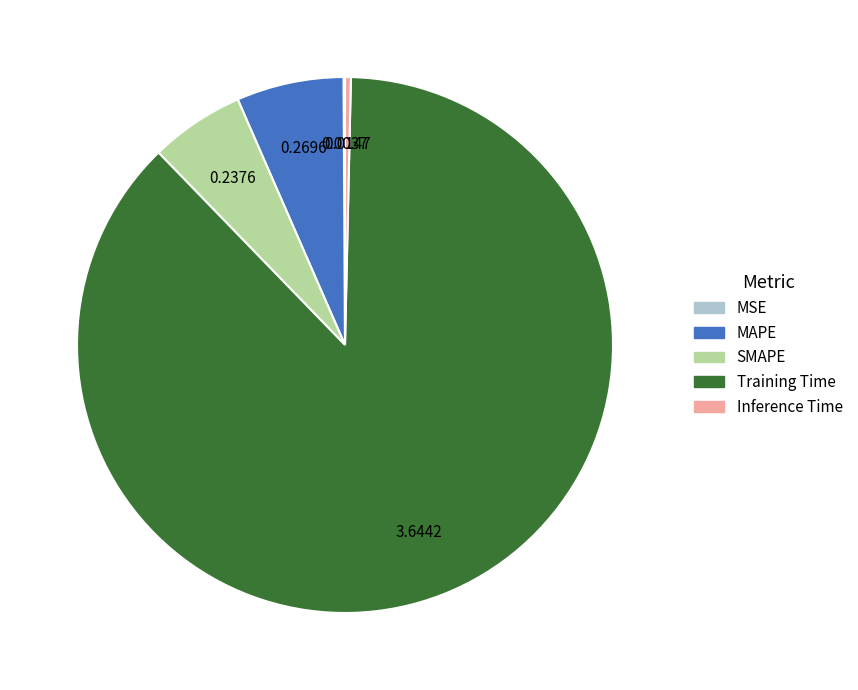

Does MAPE account for over 50% of the chart?

No